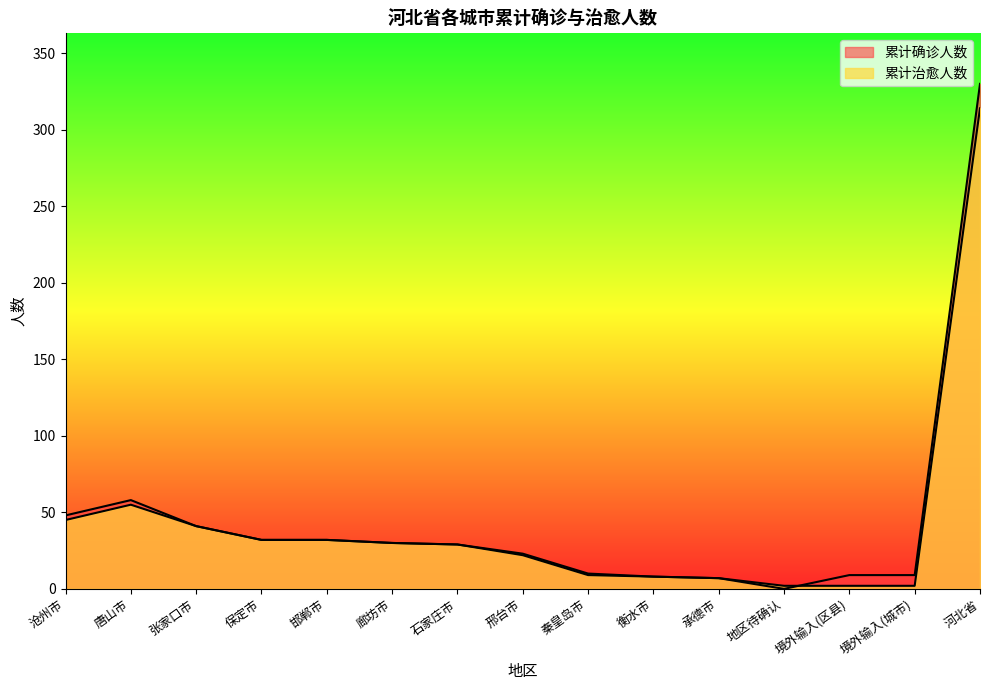

How many values in the 累计确诊人数 series exceed 29?

7